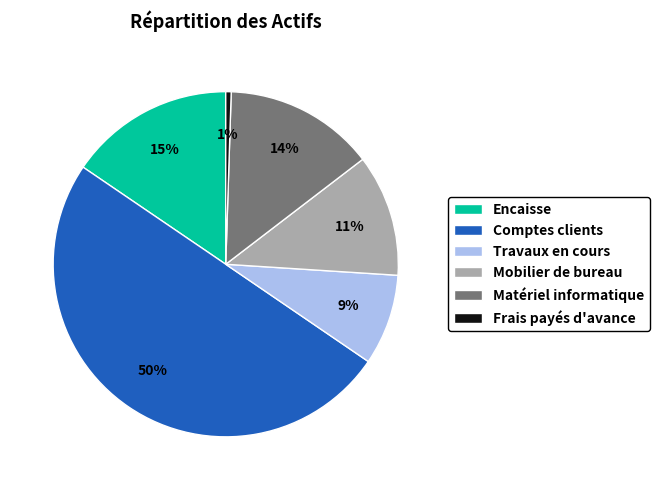

Combined, do Matériel informatique and Encaisse account for over 50%?

No